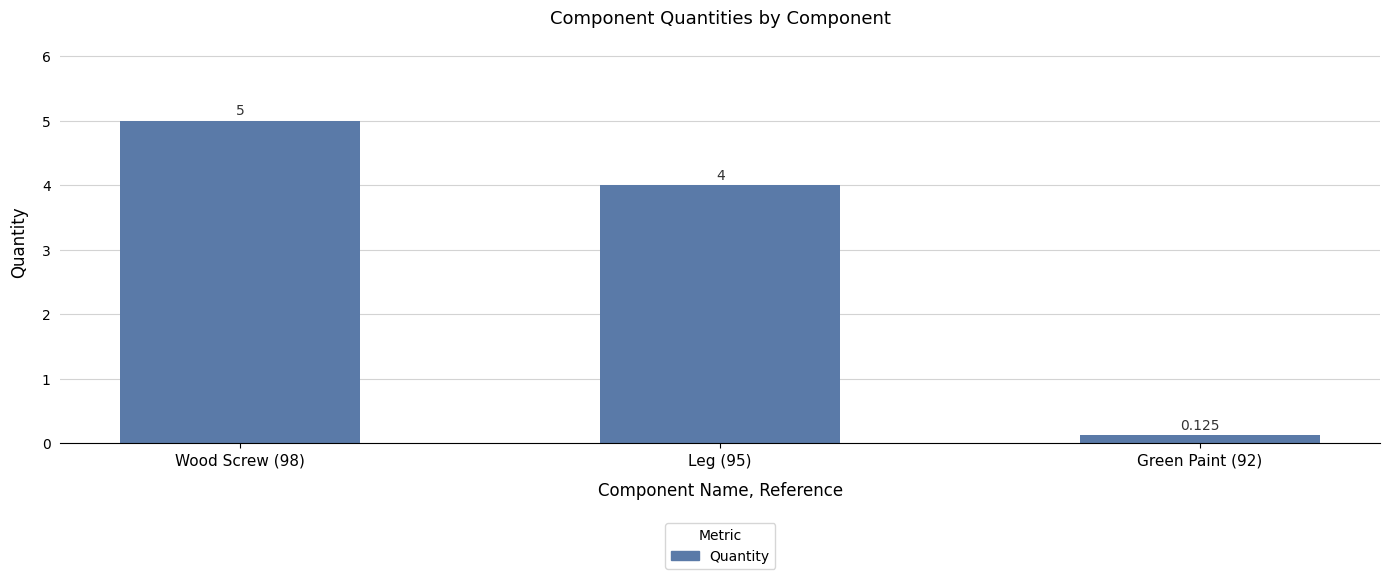

Rank the categories by value from highest to lowest.

Wood Screw (98), Leg (95), Green Paint (92)